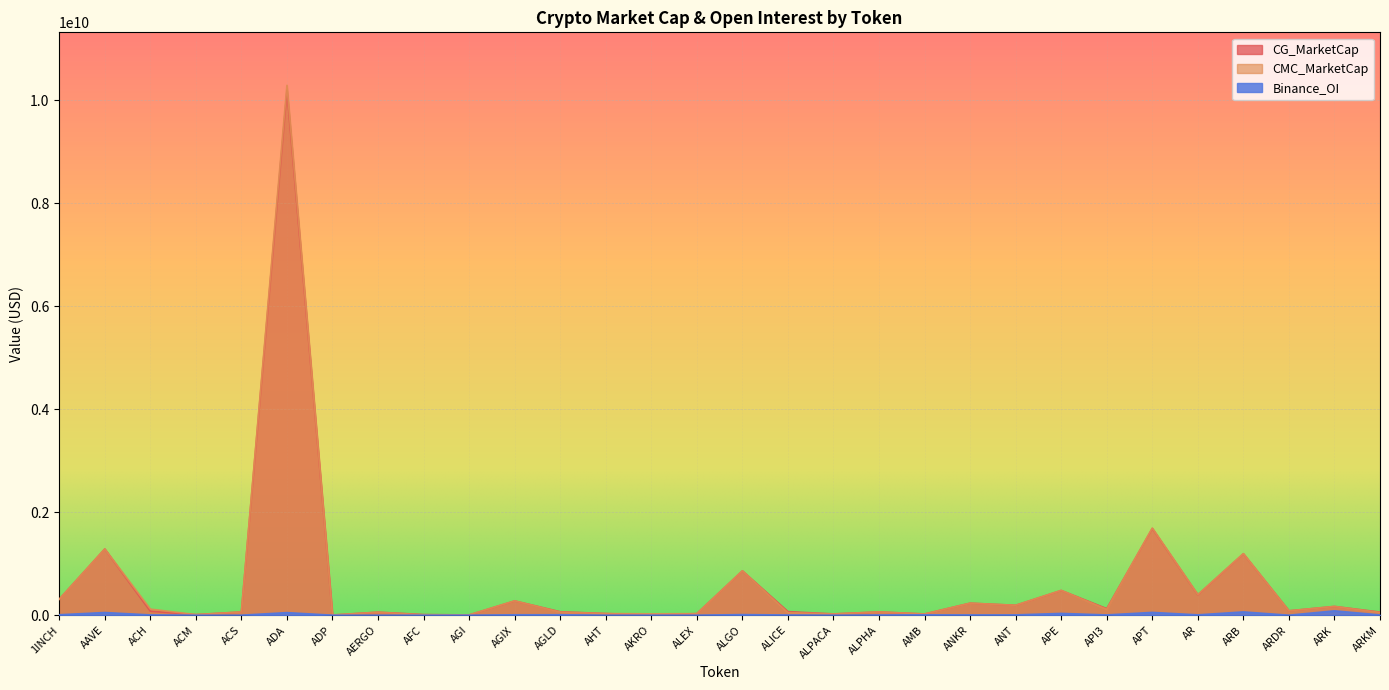

At which category does CMC_MarketCap reach its first local peak?

AAVE